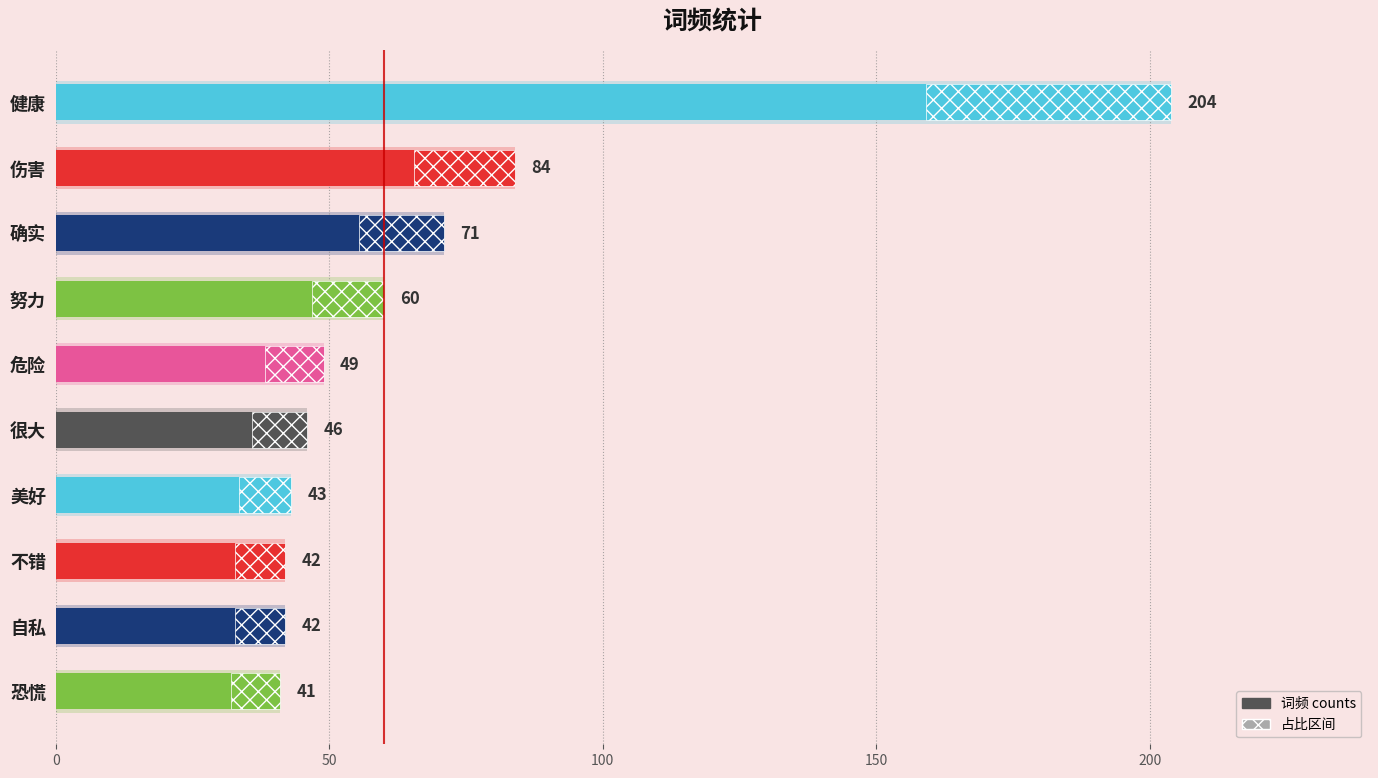

Reading left to right, extract all data points from this chart.

0=204	50=84	100=71	150=60	200=49	250=46	6=43	7=42	8=42	9=41